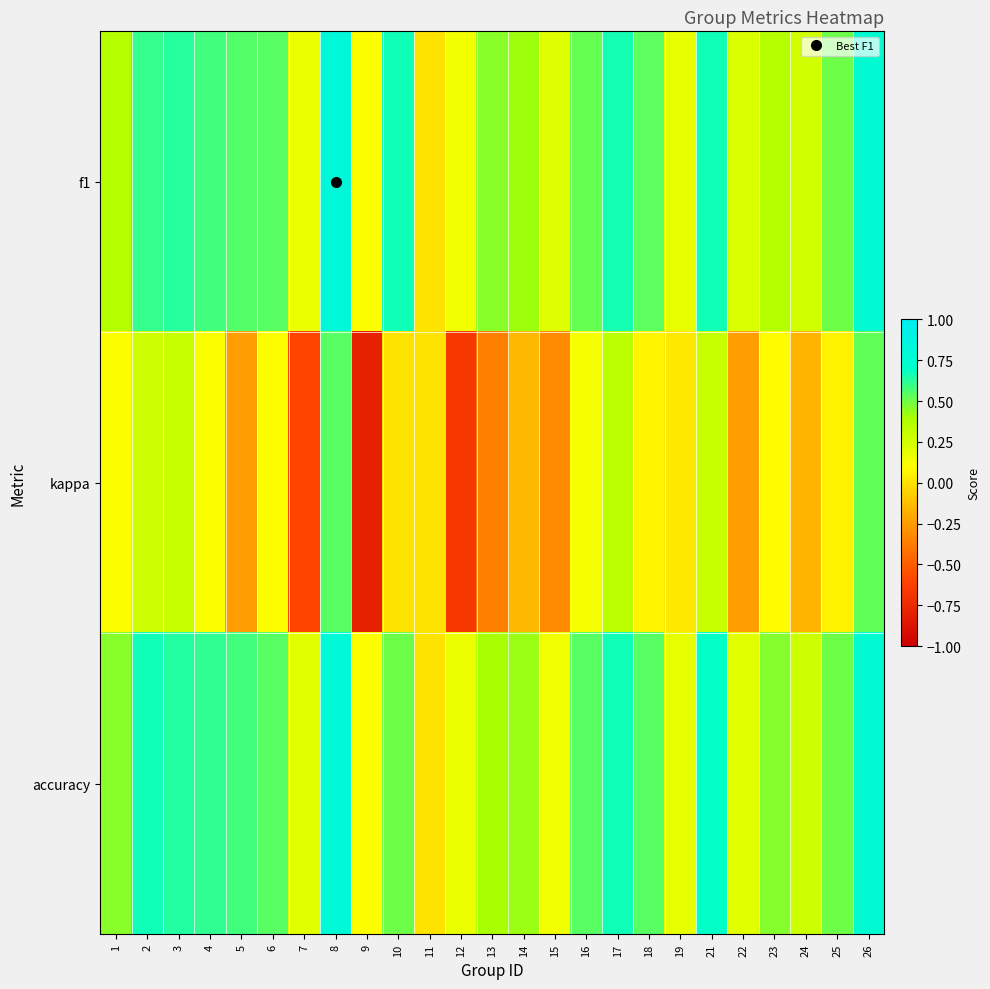

Reading left to right, what are all the values shown in this chart?

f1: 1=0.4	2=0.6	3=0.6	4=0.6	5=0.6	6=0.5	7=0.2	8=0.8	9=0.1	10=0.7	11=0.0	12=0.1	13=0.5	14=0.4	15=0.2	16=0.5	17=0.7	18=0.5	19=0.2	21=0.7	22=0.2	23=0.4	24=0.3	25=0.5	26=0.8
kappa: 1=0.1	2=0.3	3=0.3	4=0.1	5=-0.2	6=0.1	7=-0.6	8=0.5	9=-0.8	10=0.0	11=0.0	12=-0.7	13=-0.4	14=-0.1	15=-0.3	16=0.1	17=0.3	18=0.1	19=0.0	21=0.3	22=-0.2	23=0.1	24=-0.2	25=0.1	26=0.5
accuracy: 1=0.5	2=0.7	3=0.6	4=0.6	5=0.6	6=0.5	7=0.2	8=0.8	9=0.1	10=0.5	11=0.0	12=0.2	13=0.4	14=0.4	15=0.1	16=0.5	17=0.7	18=0.5	19=0.2	21=0.7	22=0.2	23=0.5	24=0.3	25=0.5	26=0.8